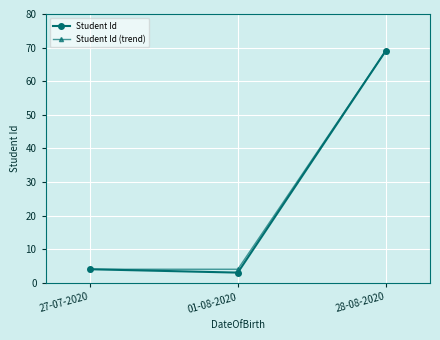

What is the minimum value for Student Id (trend)?

4